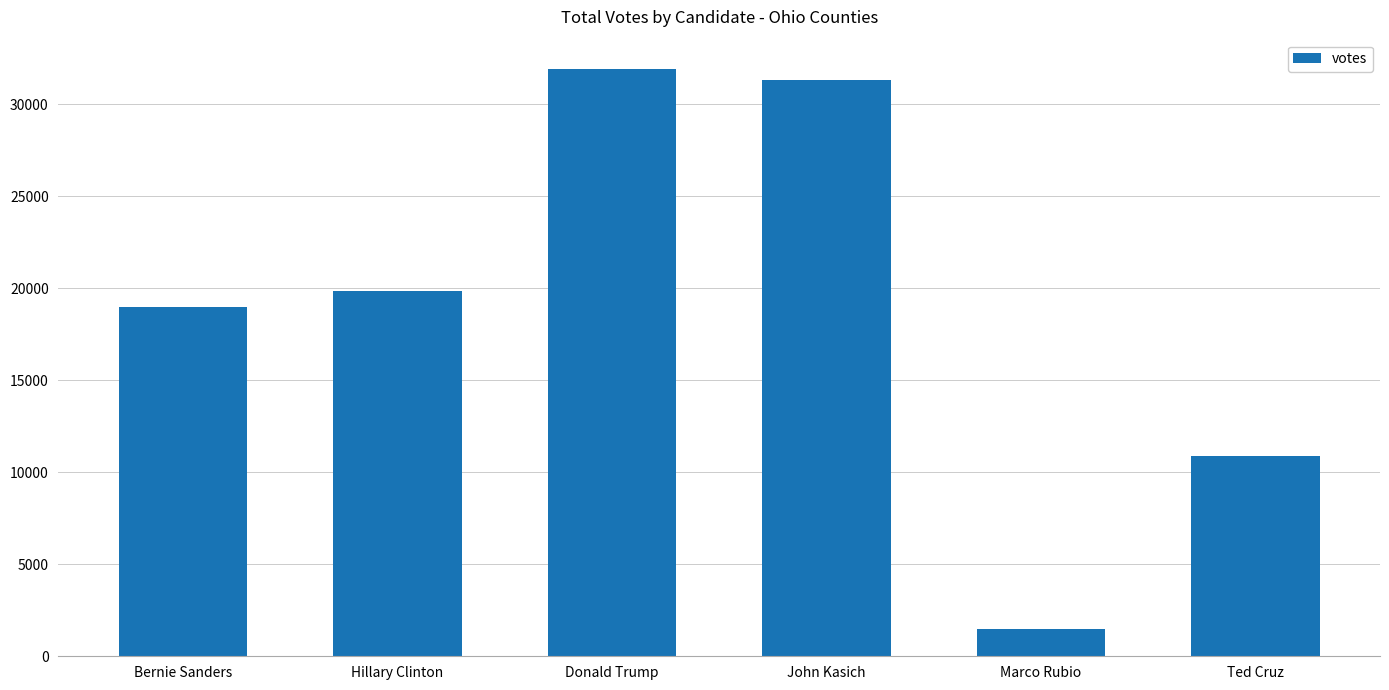

What is the label of the 5th bar from the right?

Hillary Clinton